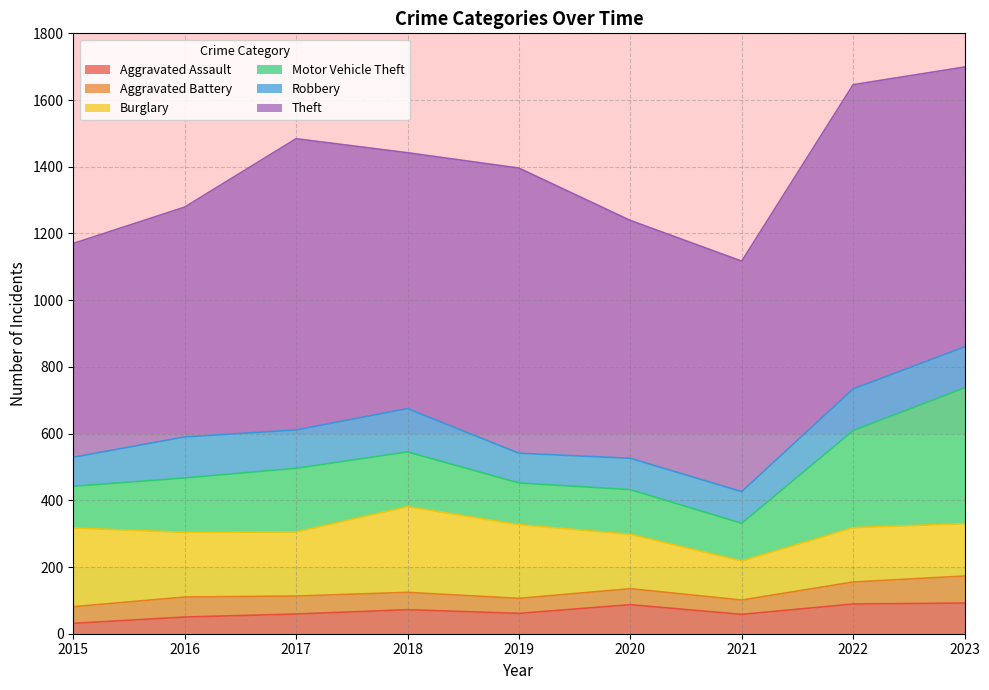

At which category does Robbery reach its first local valley?

2017